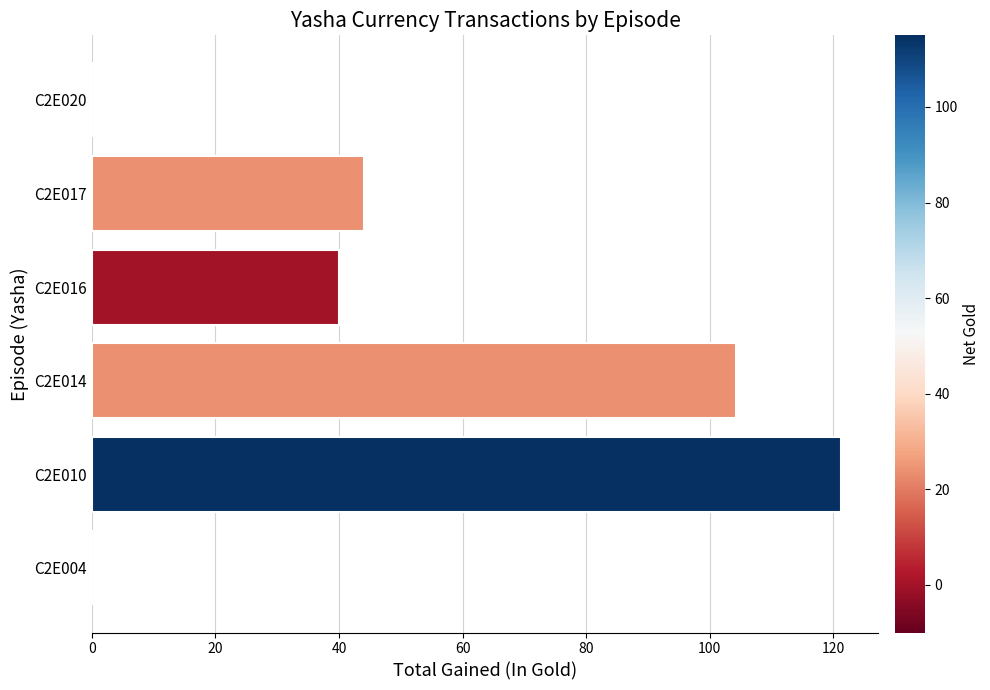

Reading bottom to top, extract all data points from this chart.

C2E004=0.0	C2E010=121.2	C2E014=104.3	C2E016=40.0	C2E017=44.0	C2E020=0.0